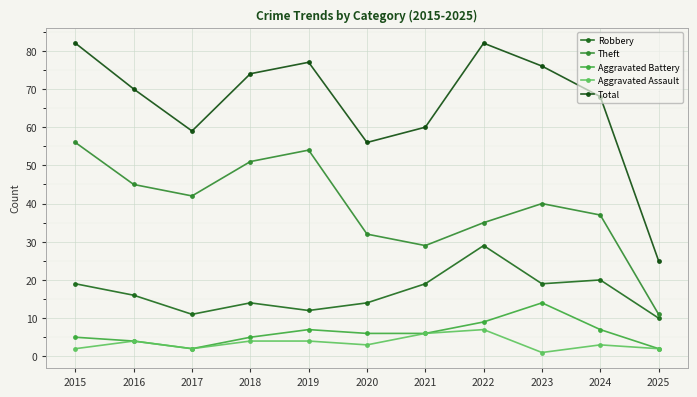

At how many categories does at least one series exceed 17?

11